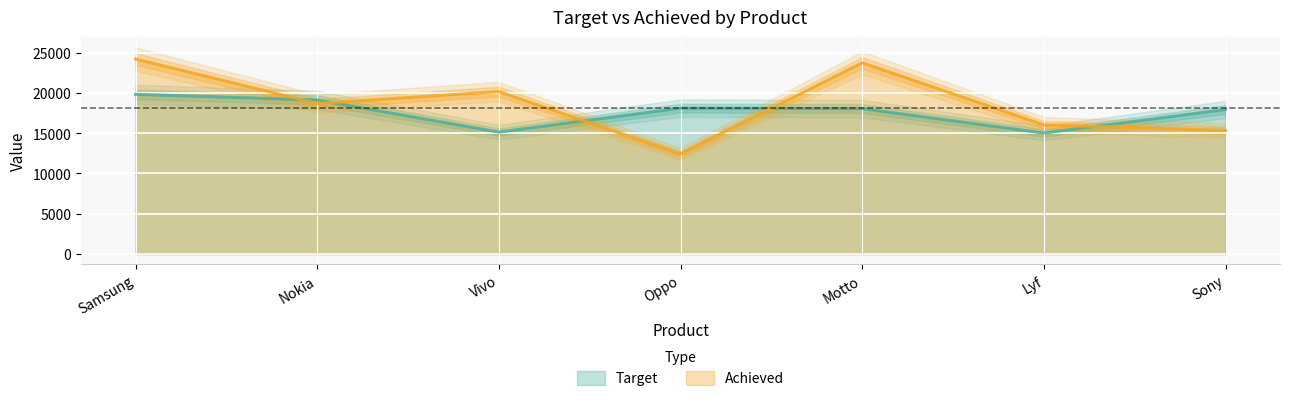

Between Nokia and Motto, which series saw the biggest shift?

Achieved